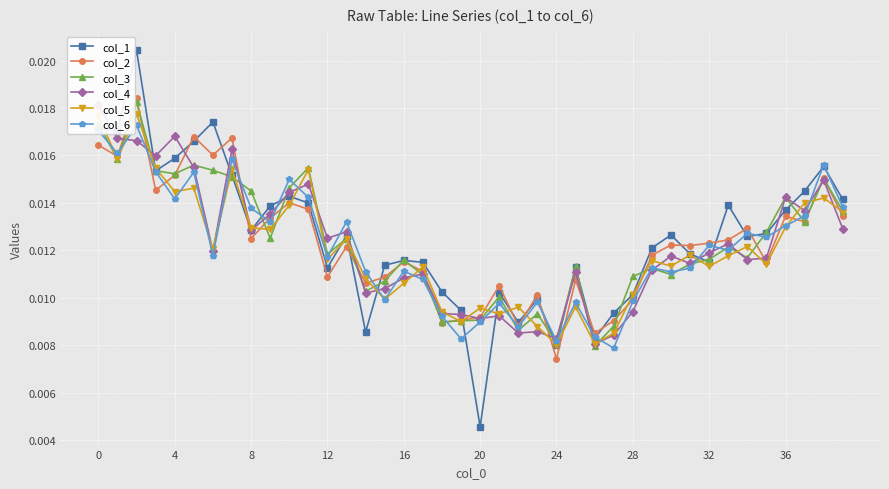

How many col_6 values are between 0 and 1?

40